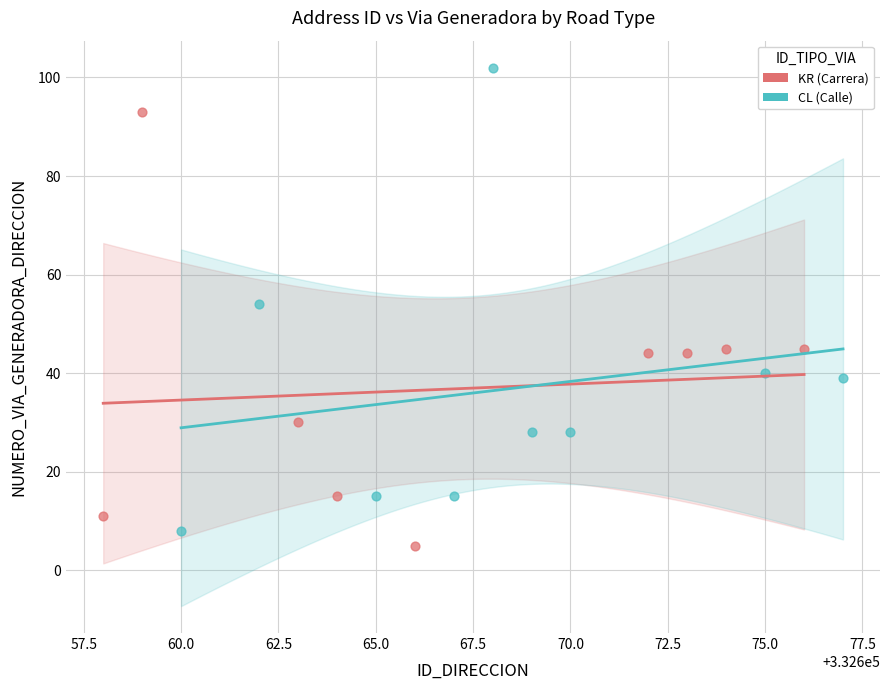

Which series reaches the maximum Y coordinate?

CL (Calle)